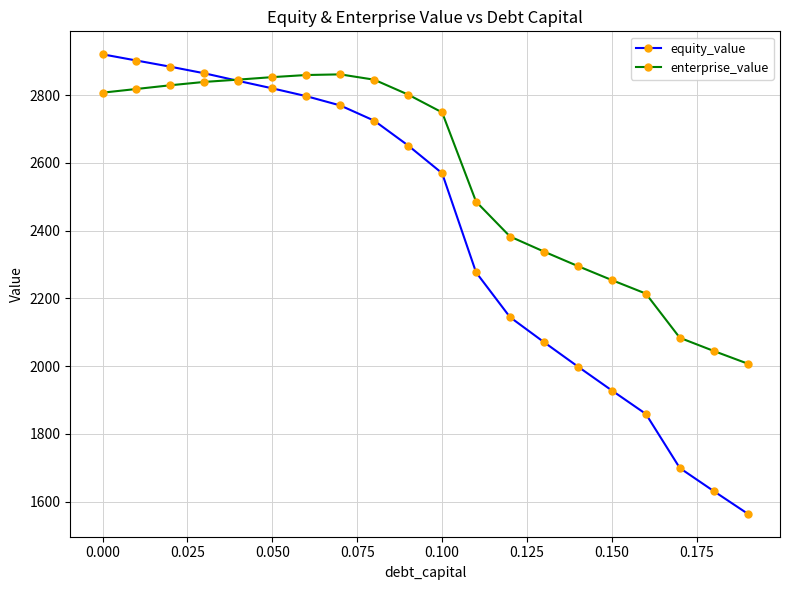

Which series has the largest range (max minus min)?

equity_value